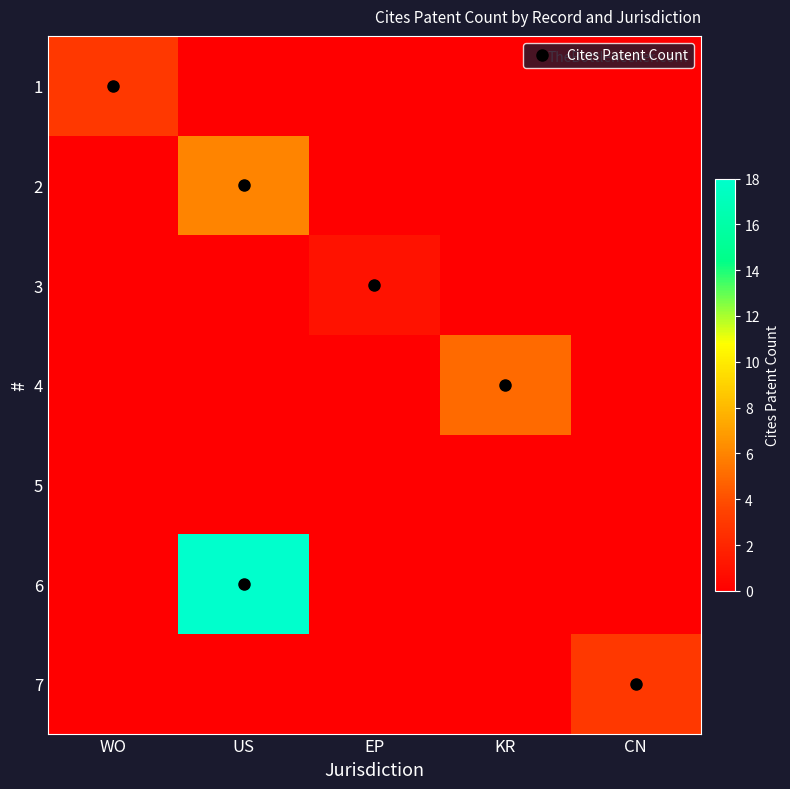

What is the difference between the highest and lowest values at CN?

3